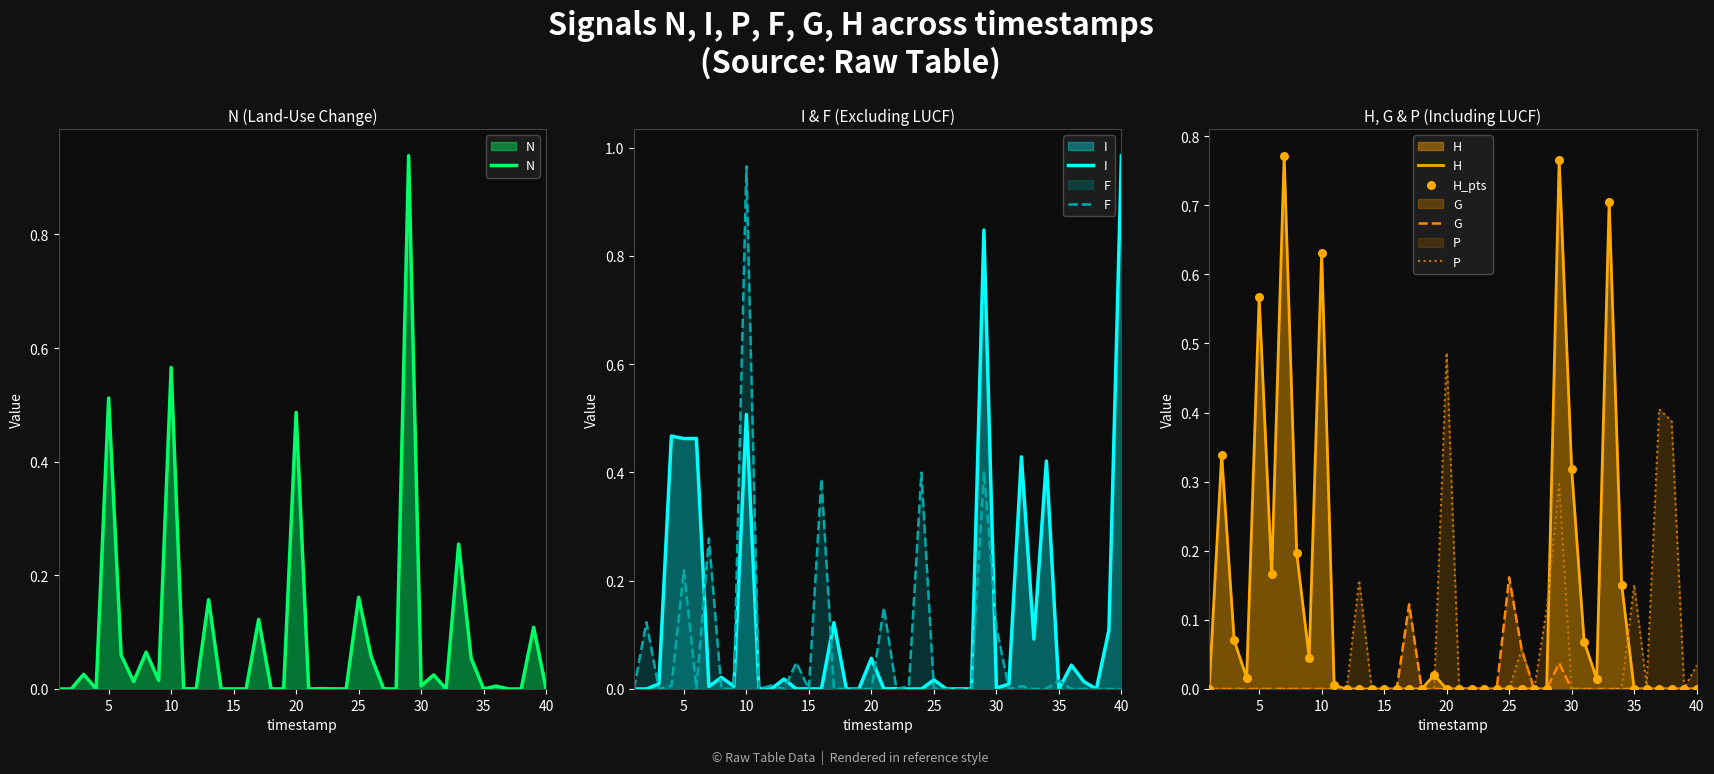

What is the total value across all series at 8?

0.3